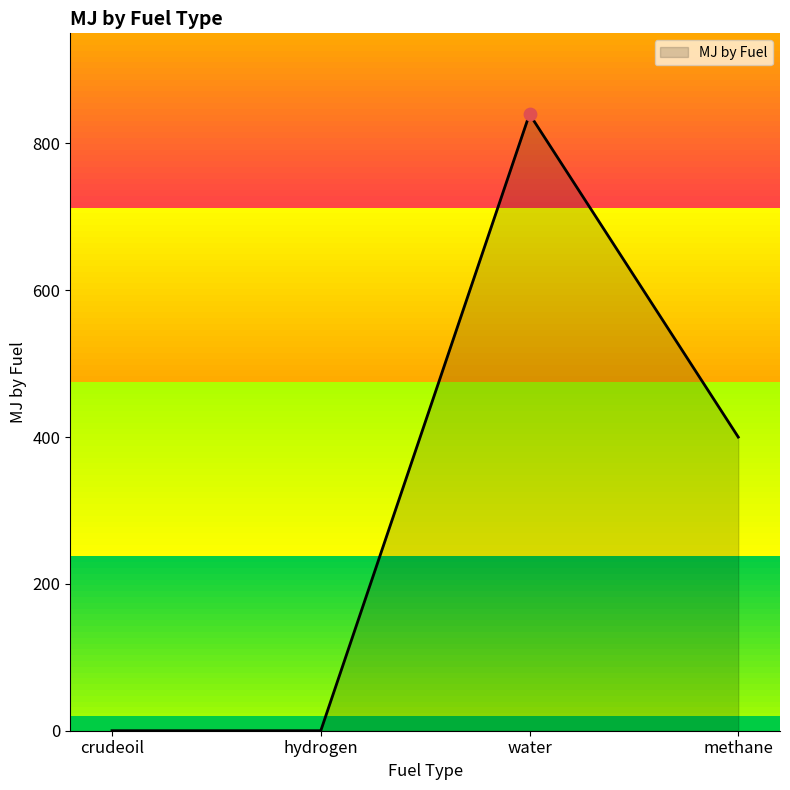

What is the change in value from hydrogen to methane?

+400